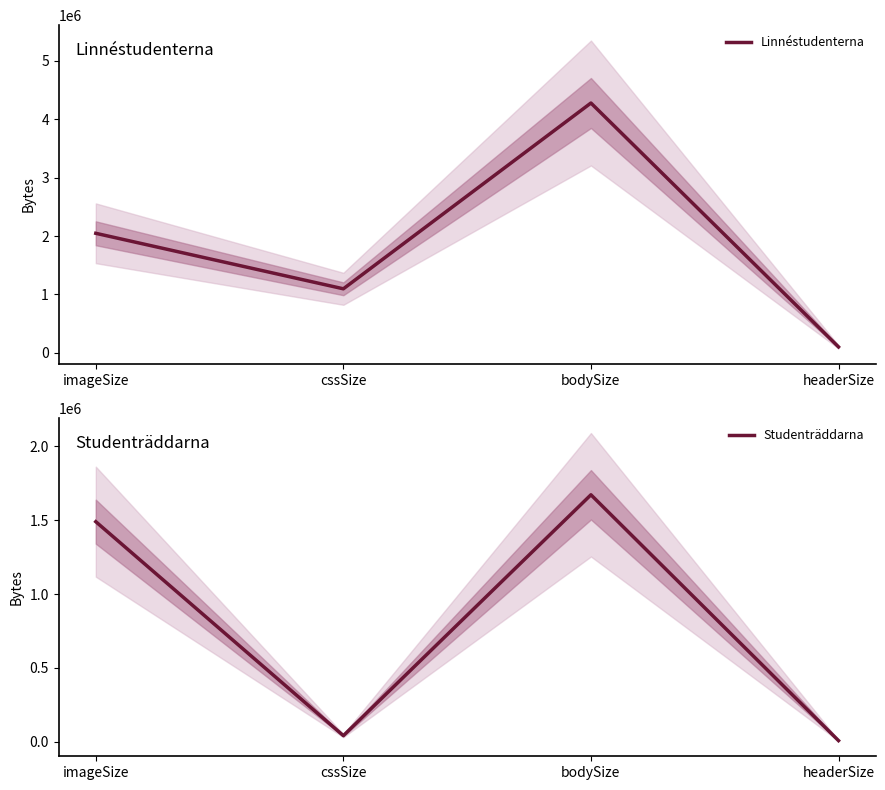

Which label corresponds to the largest value in the chart?

bodySize